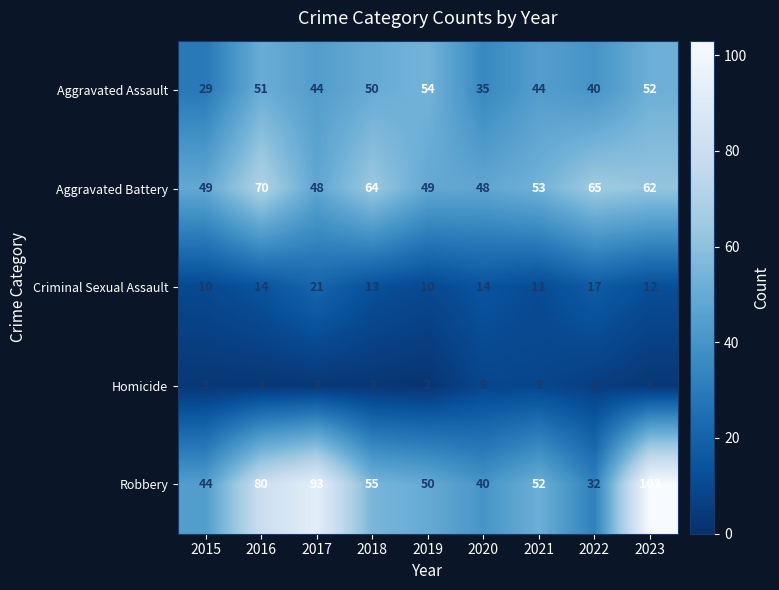

Which category has the highest value across all series?

2023